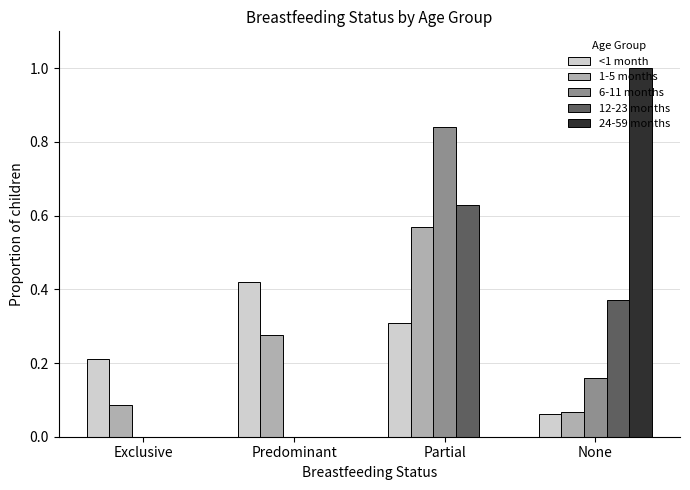

Is the value of 24-59 months at Predominant greater than the value of <1 month at Predominant?

No